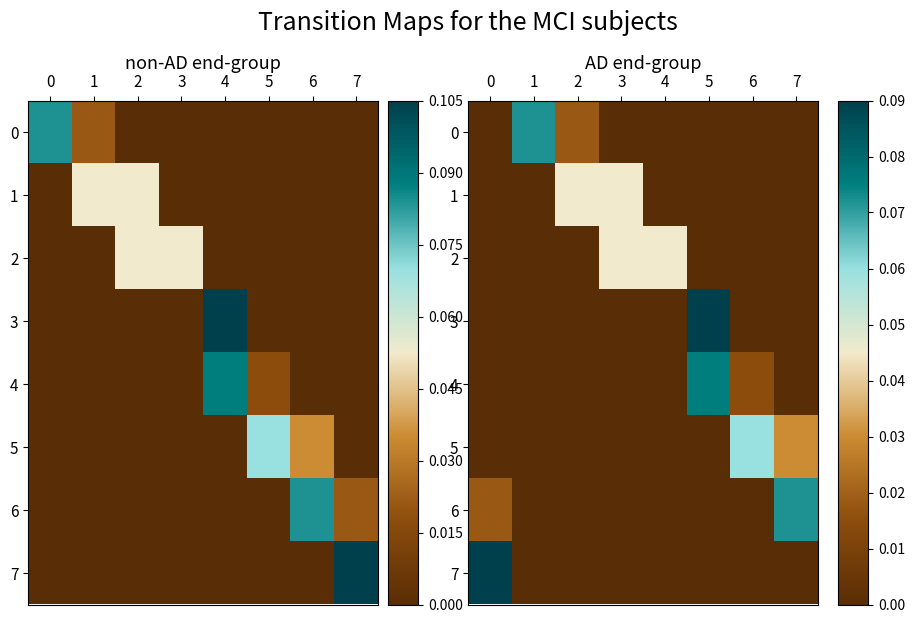

How many series are shown in this chart?

8